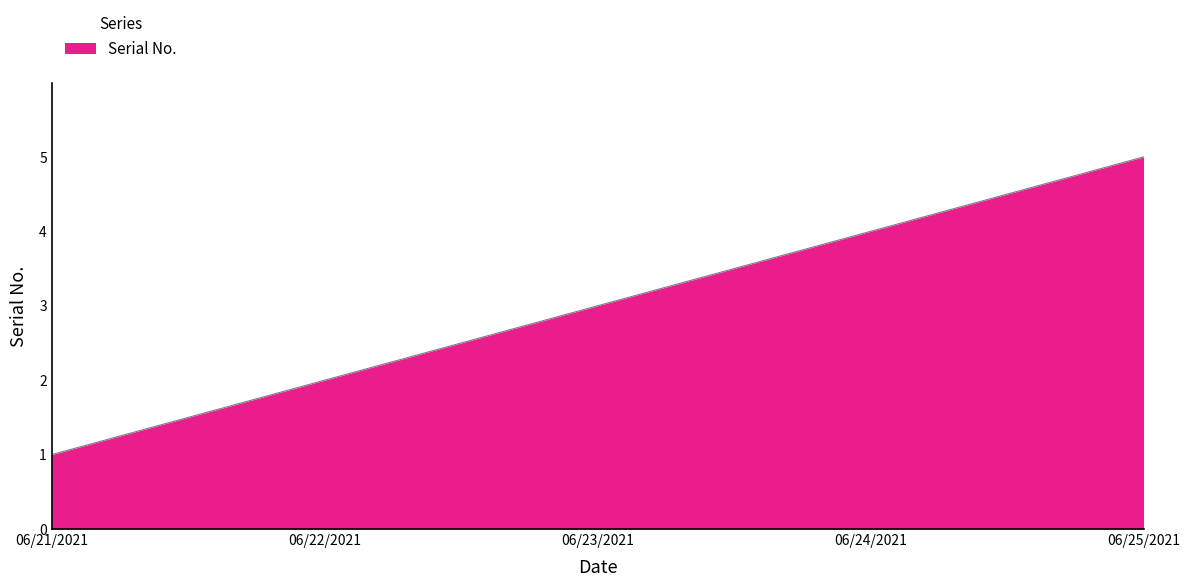

The chart shows a value of 1 at 06/21/2021. True or false?

True